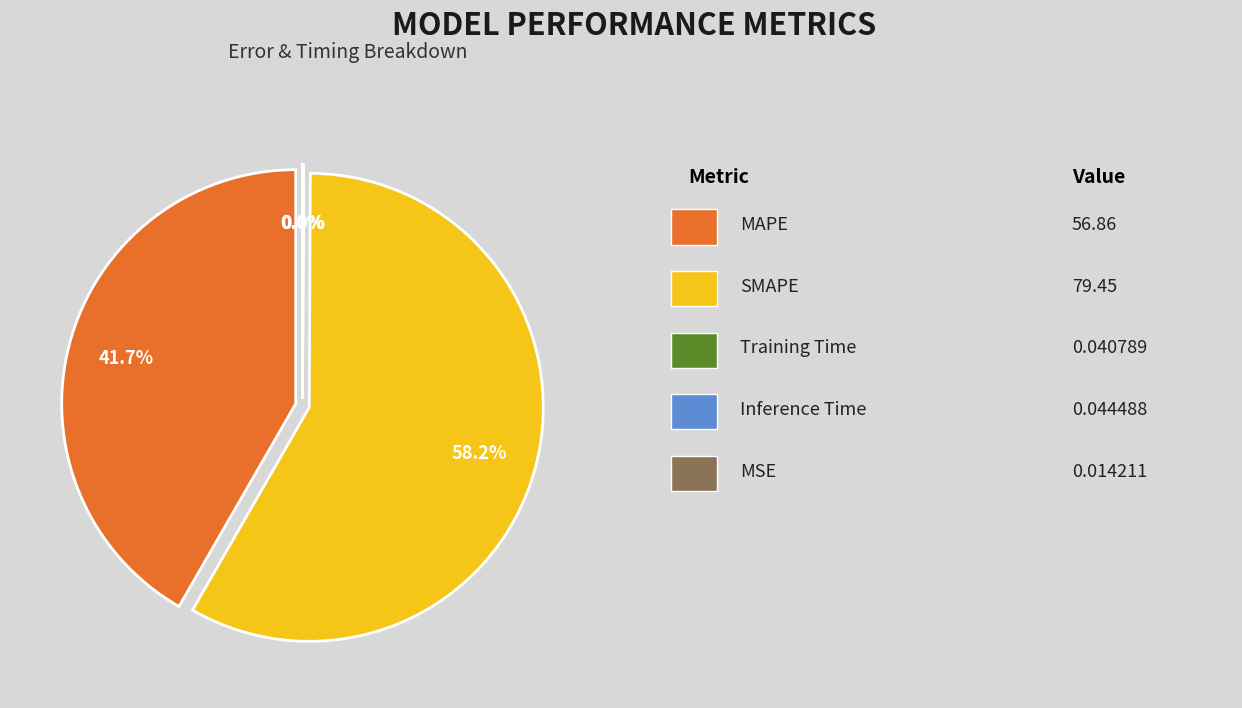

Is there a majority slice in this chart?

Yes